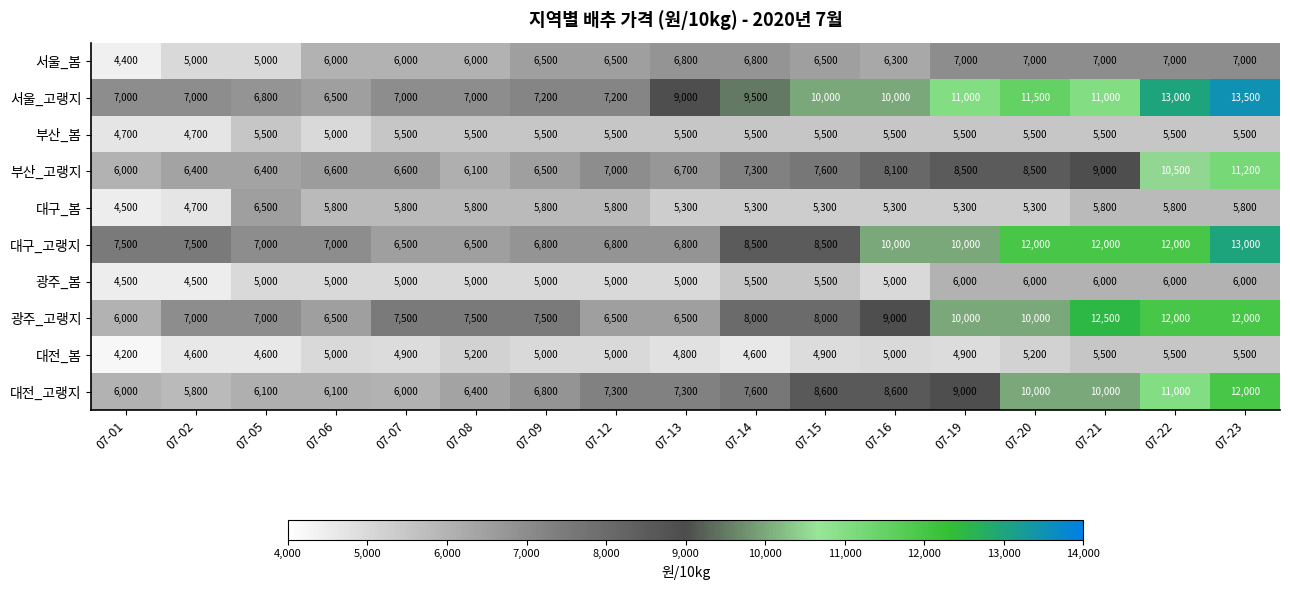

What value does the 대구_봄 series have at 07-08?

5800